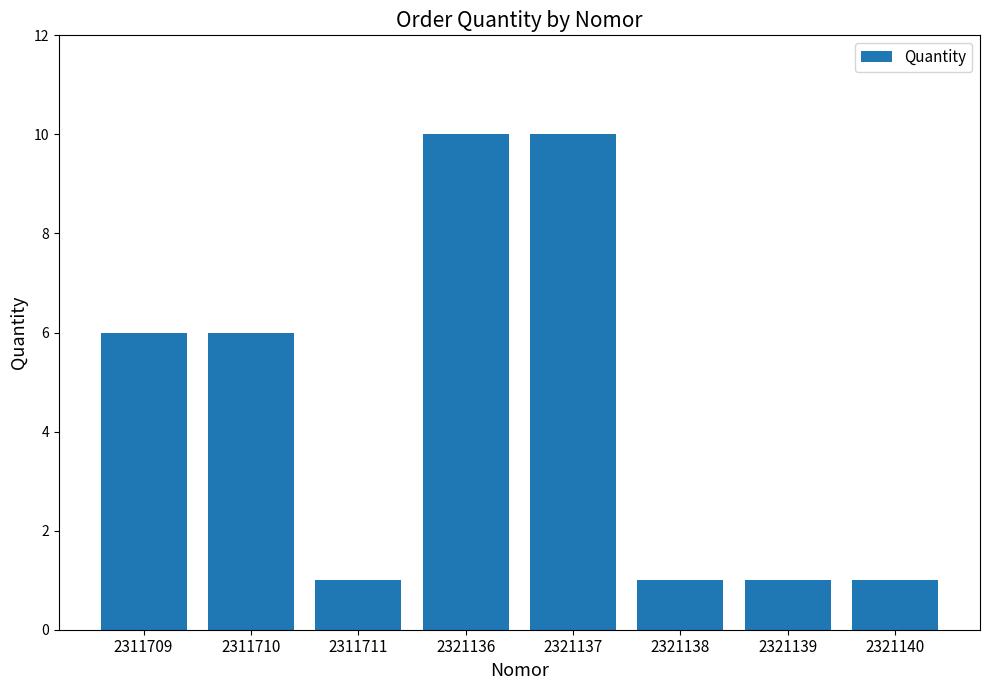

What is the change in value from 2321137 to 2321140?

-9